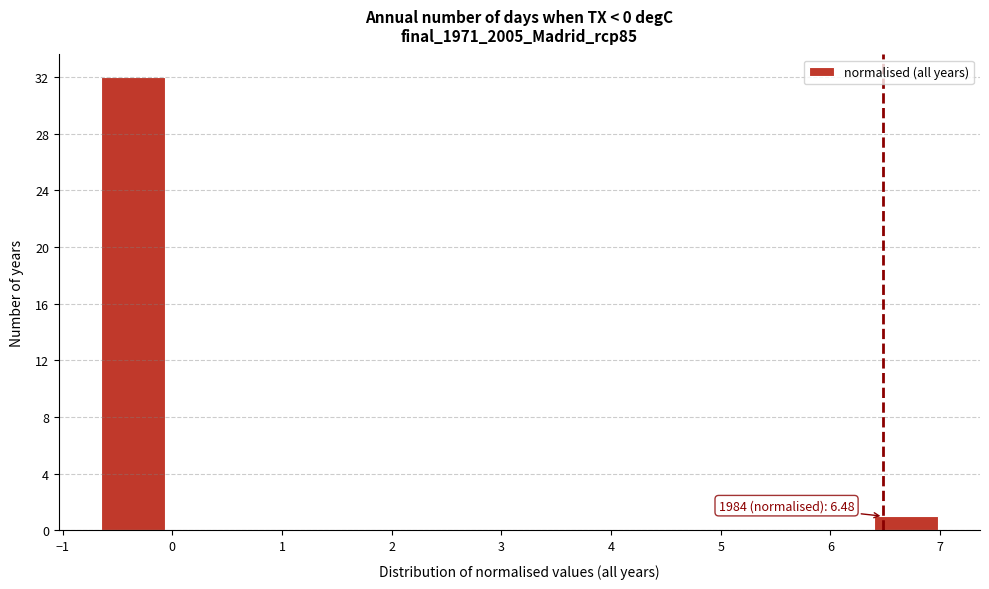

Over which range of the x-axis is the bar tallest?

-0.7 to -0.1